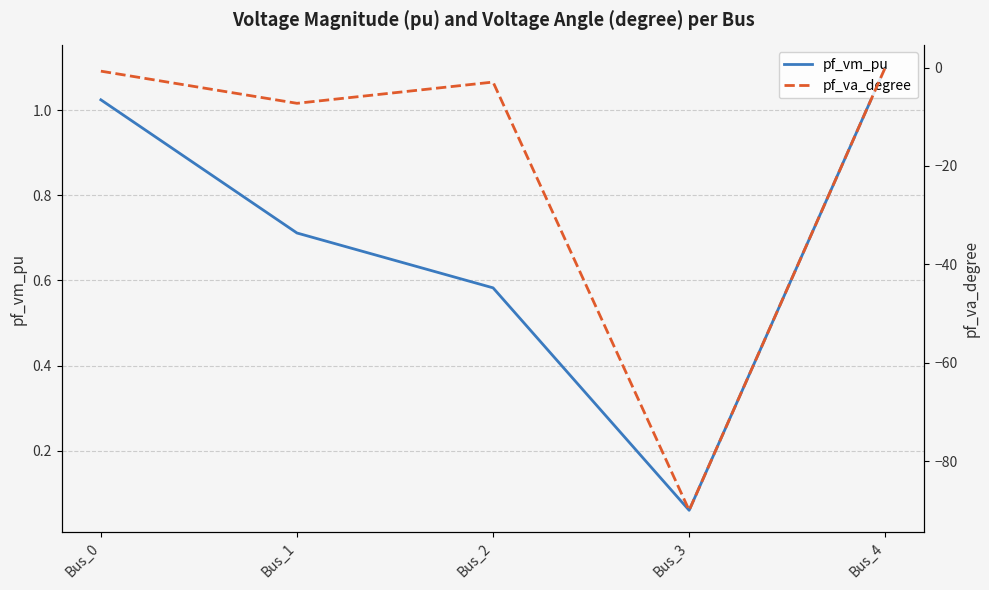

How many data points in pf_va_degree are less than -2?

3